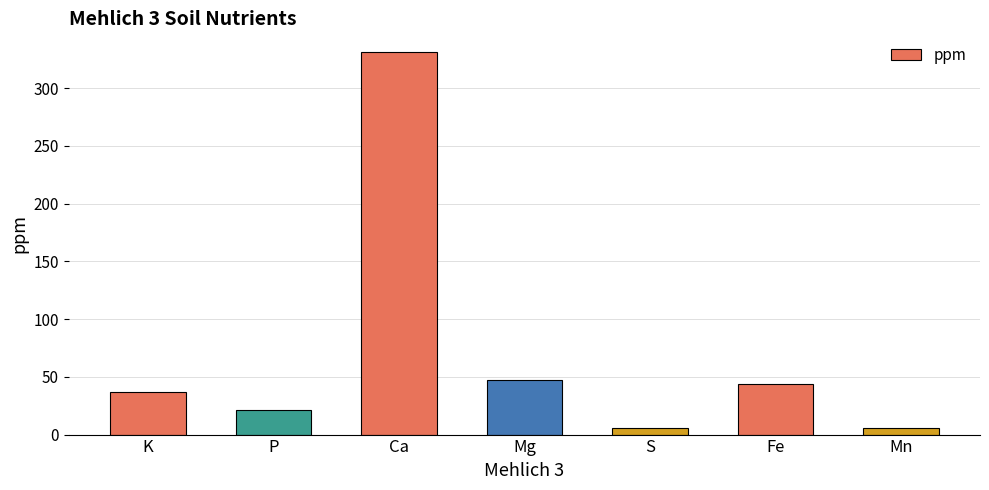

What is the label of the 5th bar from the right?

Ca